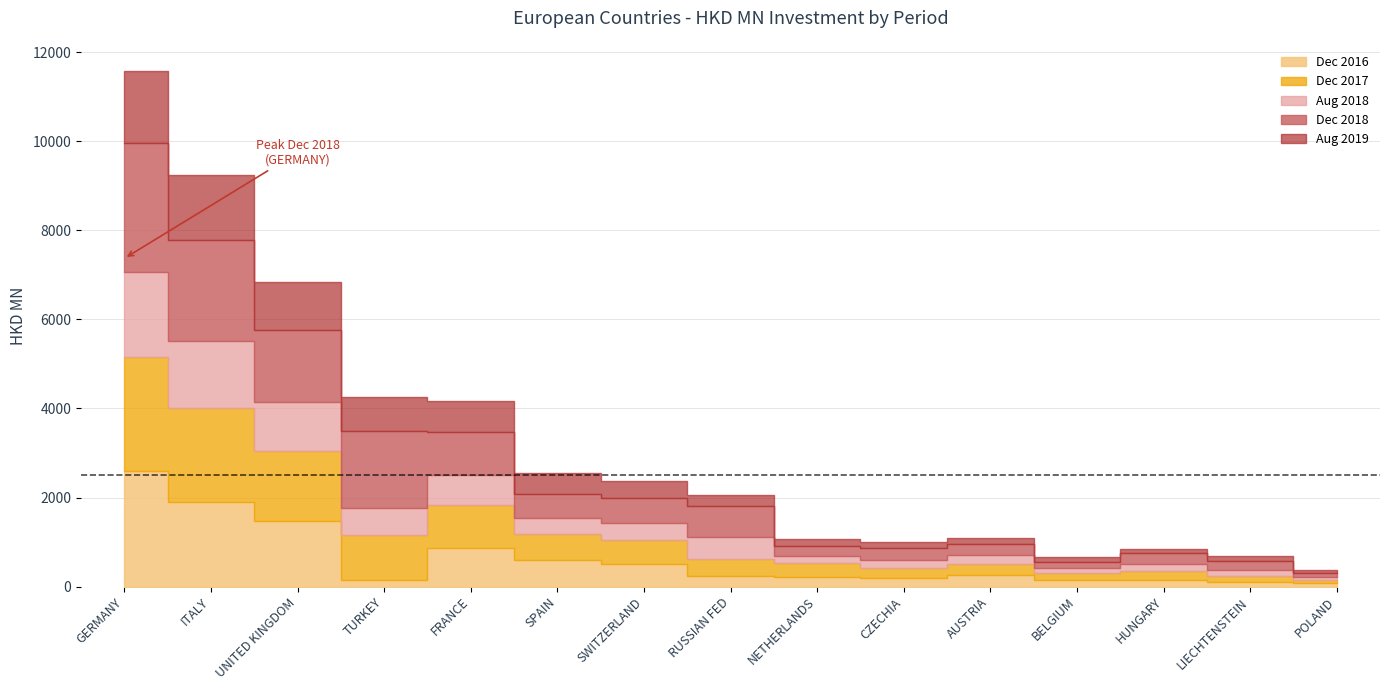

True or false: 201908 has more than 0 interior local peaks.

False